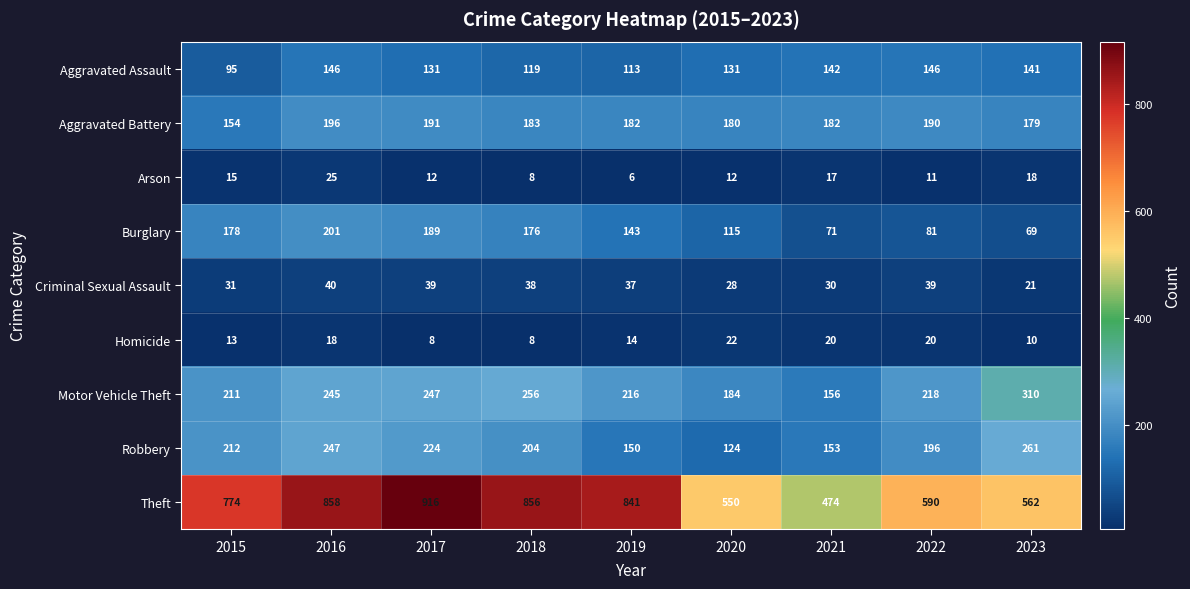

What is the smallest value displayed?

6